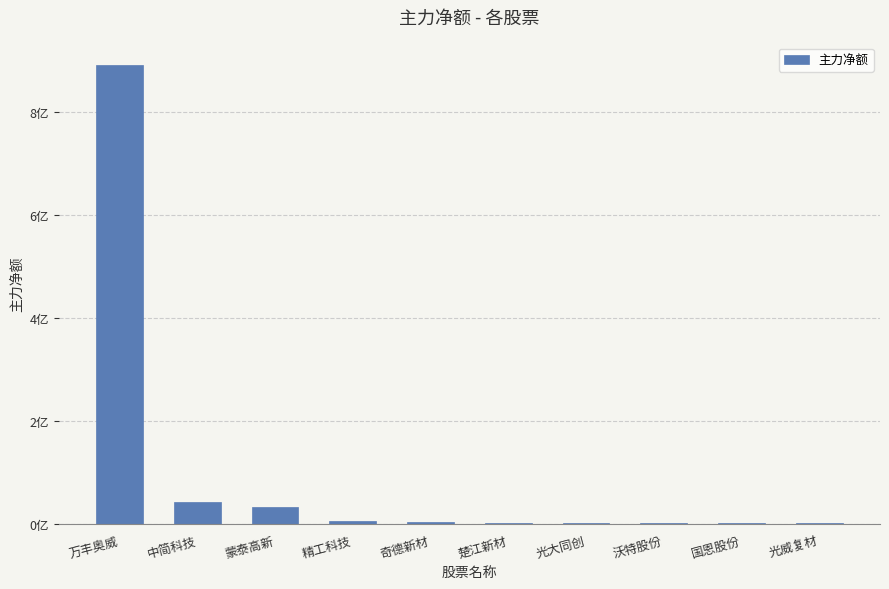

The value at 光威复材 is 1980551. True or false?

True